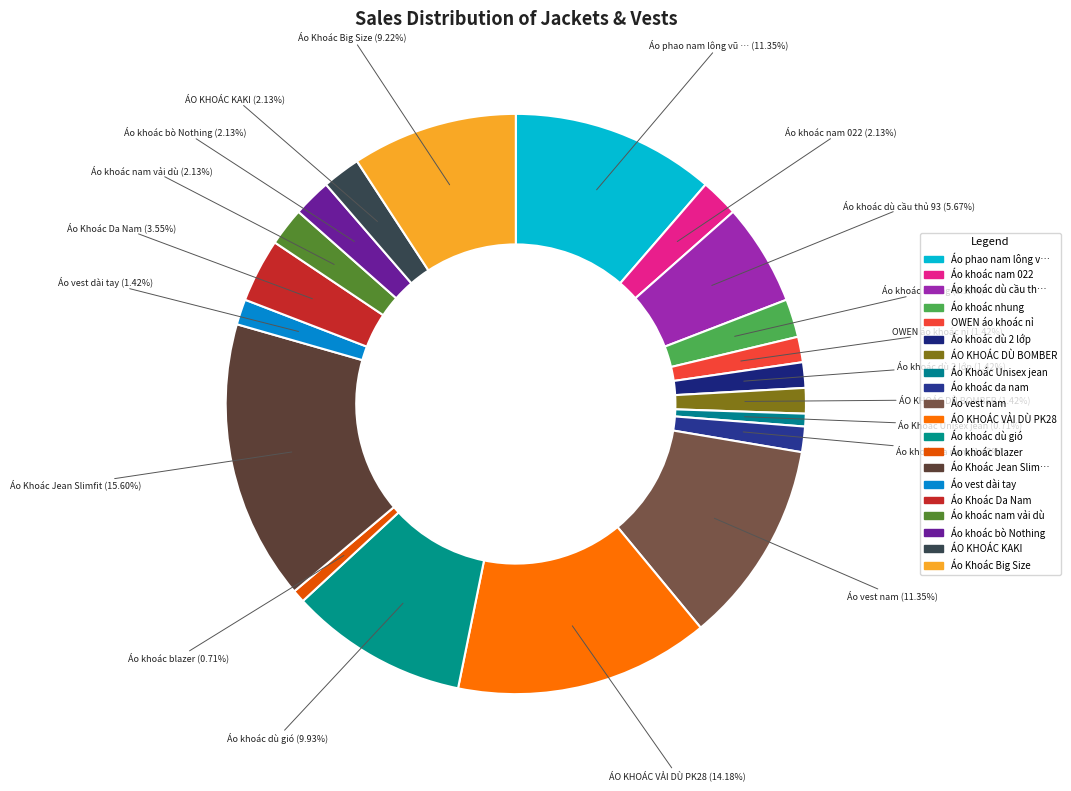

How many segments does this pie chart have?

20